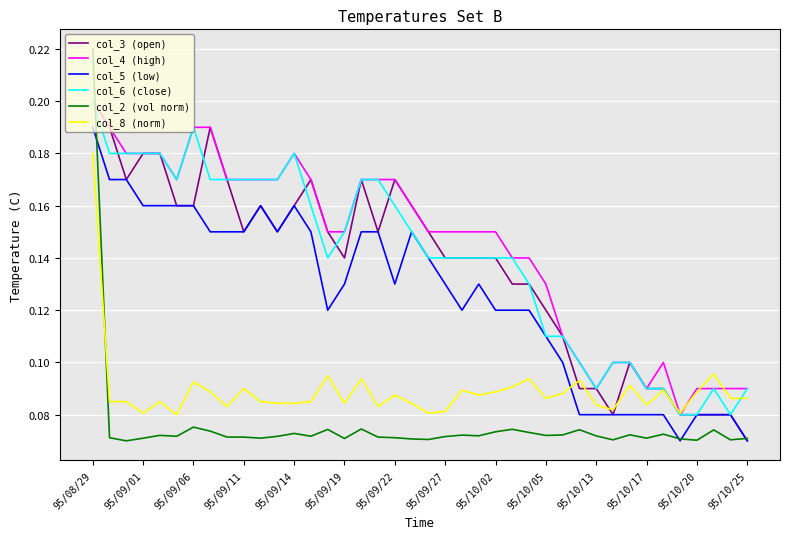

Which series has the largest range (max minus min)?

col_2 (vol norm)